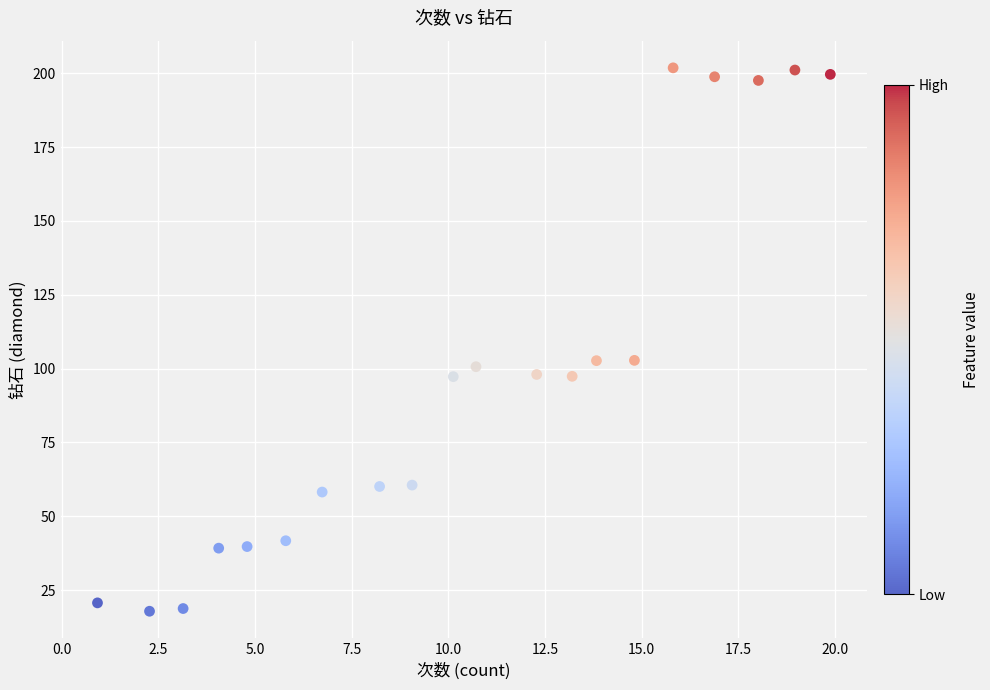

What is the range of X values (max minus min)?

19.0